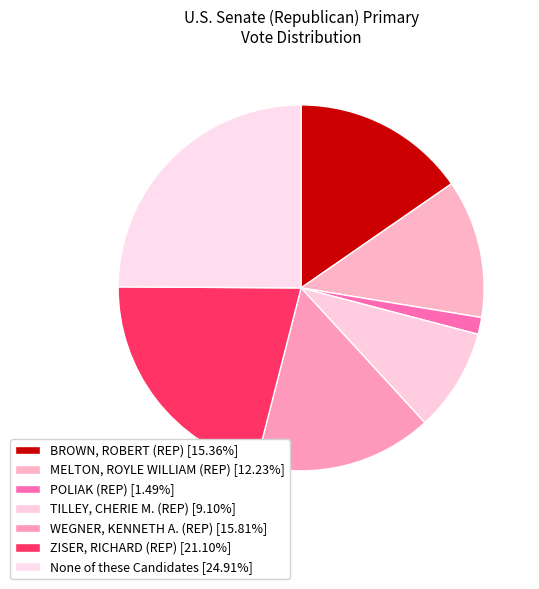

How many segments does this pie chart have?

7